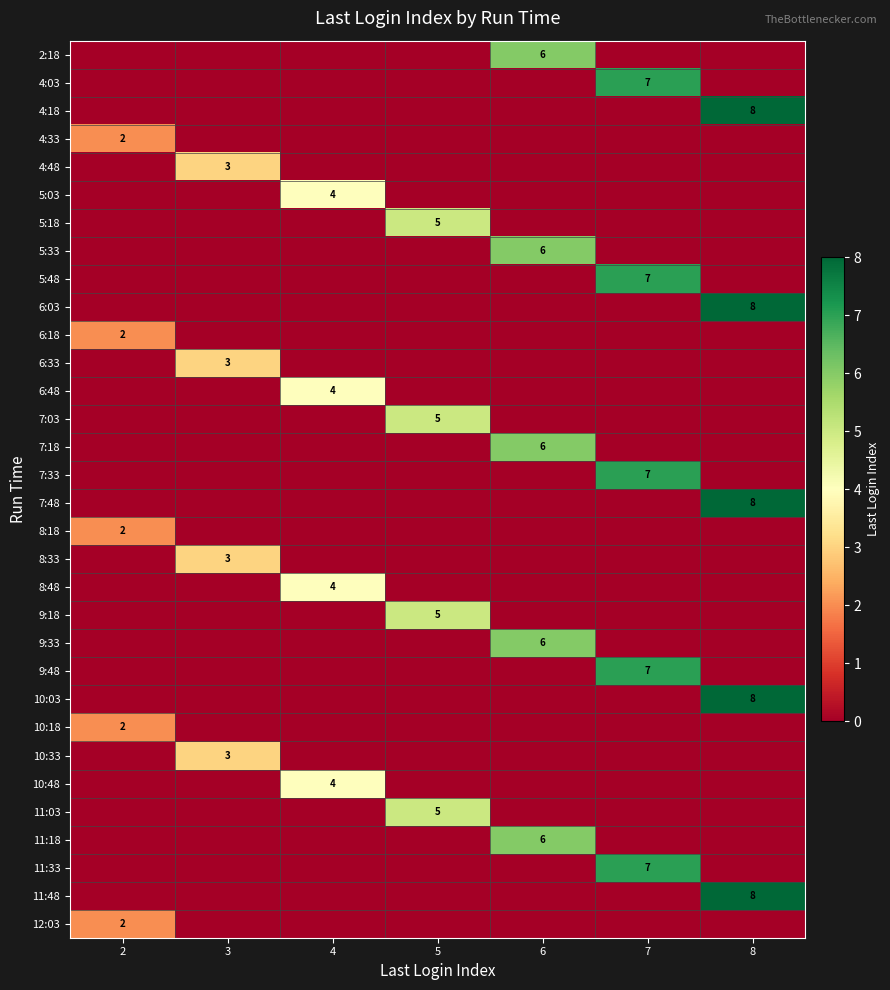

True or false: 7:03 has a value of 0 at 3.

True